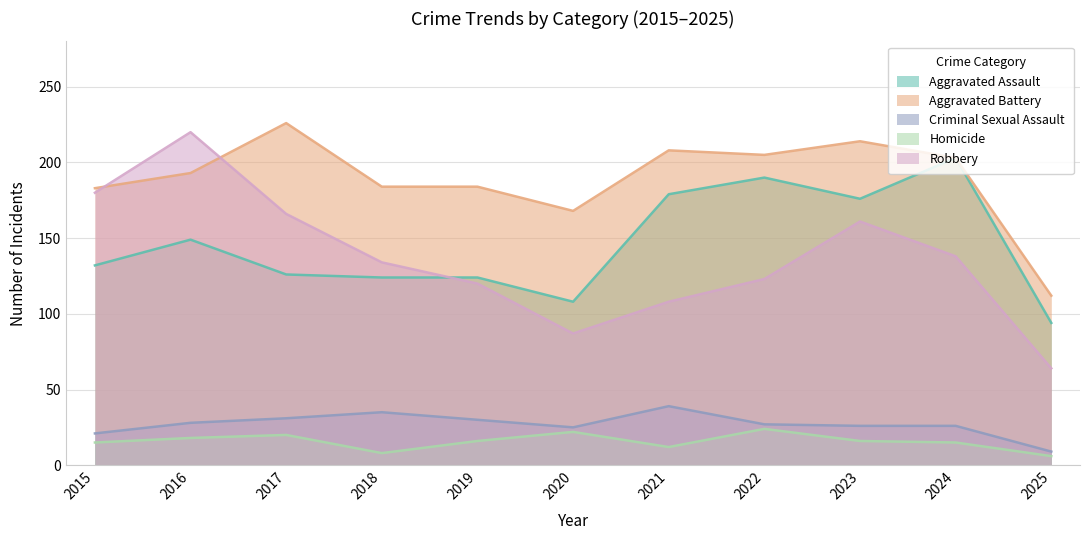

Reading right to left, extract all data points from this chart.

Aggravated Assault: 2025=94	2024=203	2023=176	2022=190	2021=179	2020=108	2019=124	2018=124	2017=126	2016=149	2015=132
Aggravated Battery: 2025=112	2024=203	2023=214	2022=205	2021=208	2020=168	2019=184	2018=184	2017=226	2016=193	2015=183
Criminal Sexual Assault: 2025=9	2024=26	2023=26	2022=27	2021=39	2020=25	2019=30	2018=35	2017=31	2016=28	2015=21
Homicide: 2025=6	2024=15	2023=16	2022=24	2021=12	2020=22	2019=16	2018=8	2017=20	2016=18	2015=15
Robbery: 2025=64	2024=138	2023=161	2022=123	2021=108	2020=87	2019=120	2018=134	2017=166	2016=220	2015=180